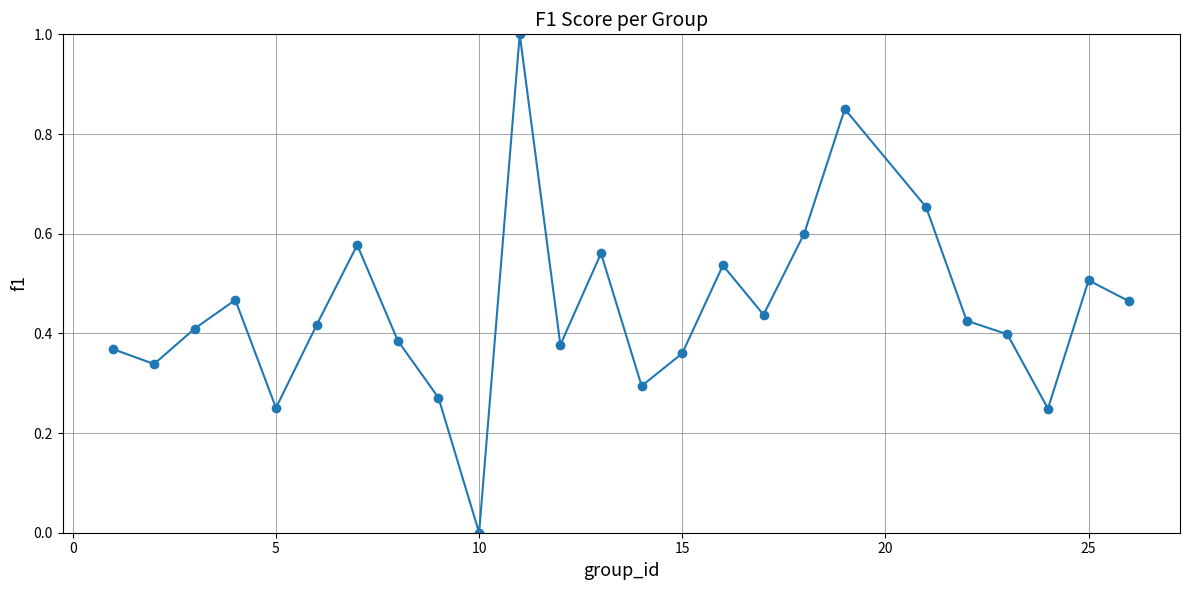

What is the sum of all values?

11.2